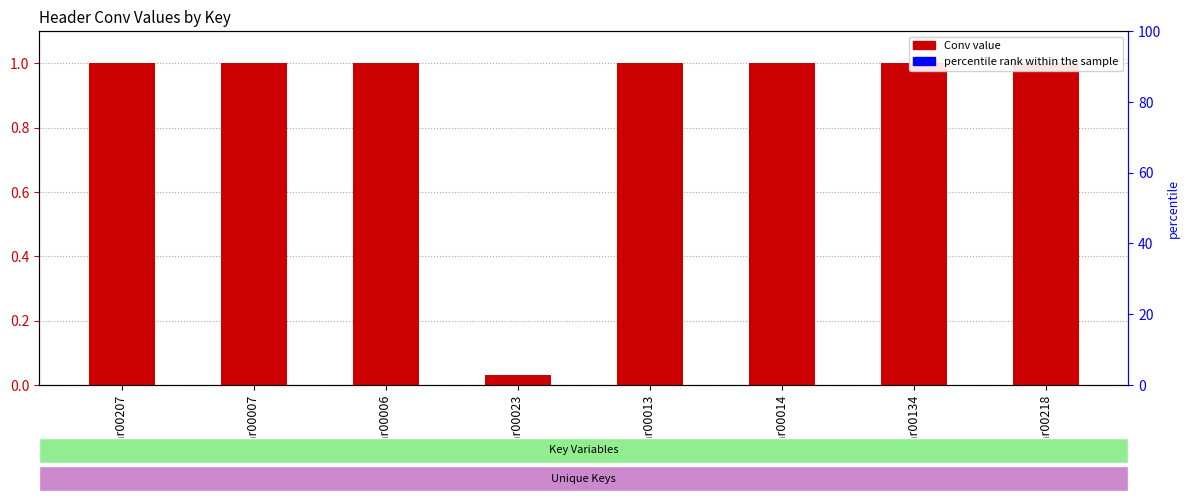

How many bars are there in total?

8